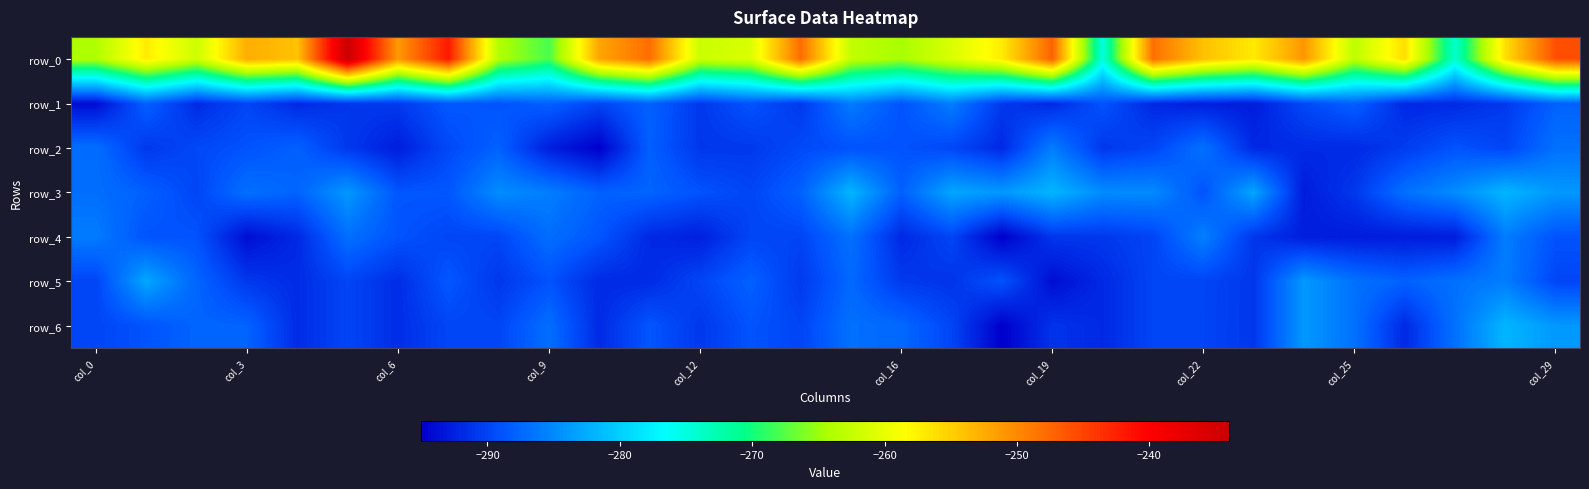

How many data points in row_3 are less than -286?

17